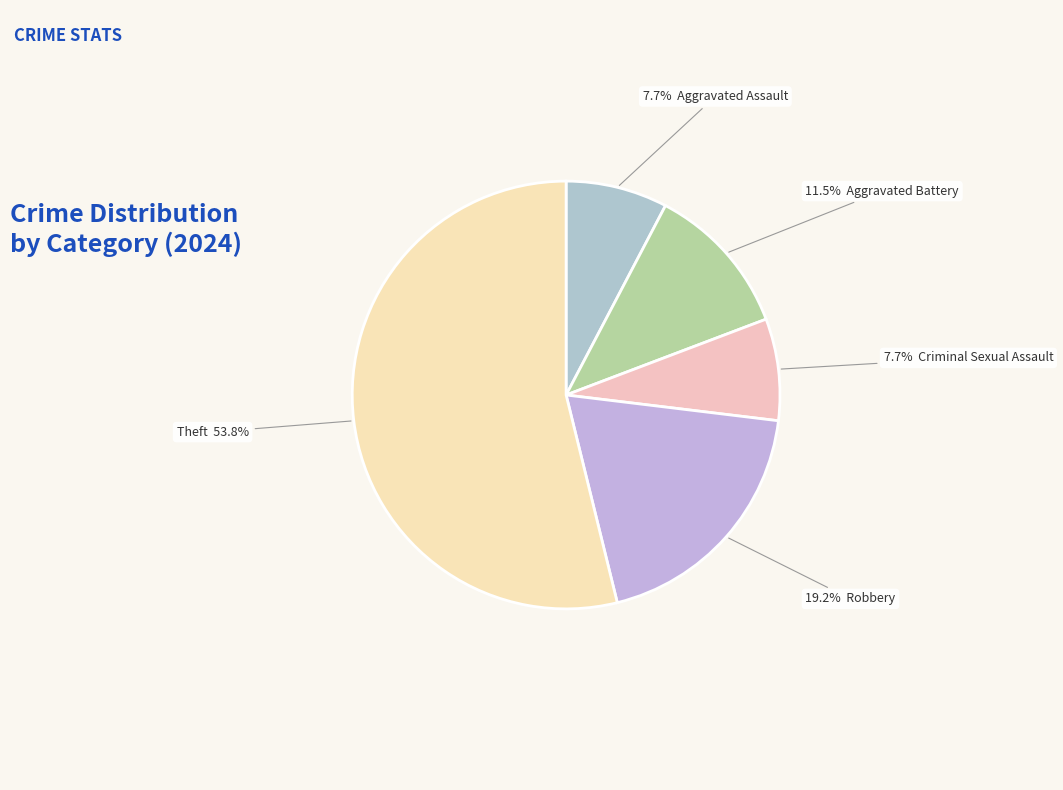

How many slices are in this pie chart?

5